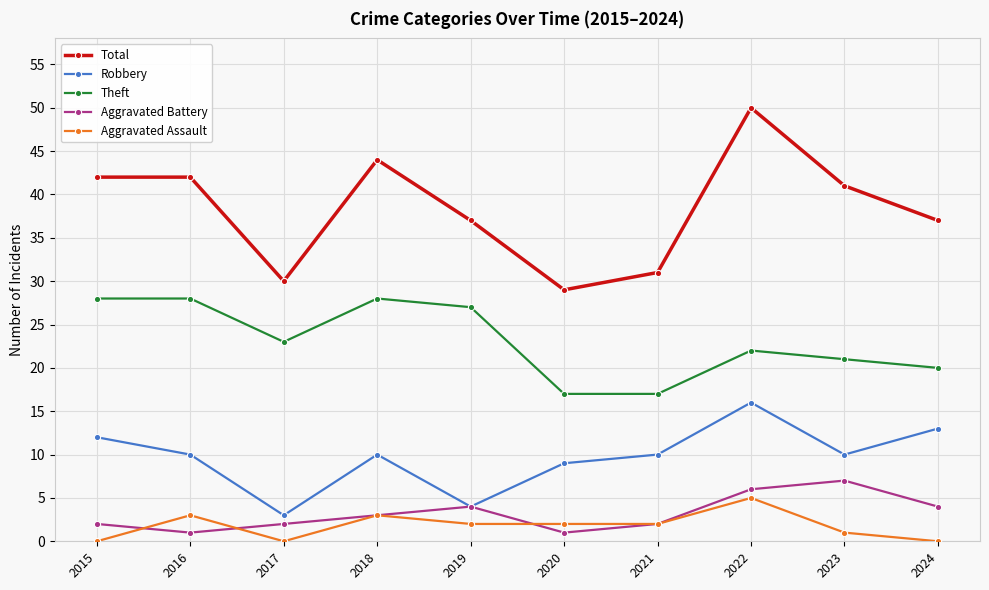

At which category is the sum across all series the highest?

2022